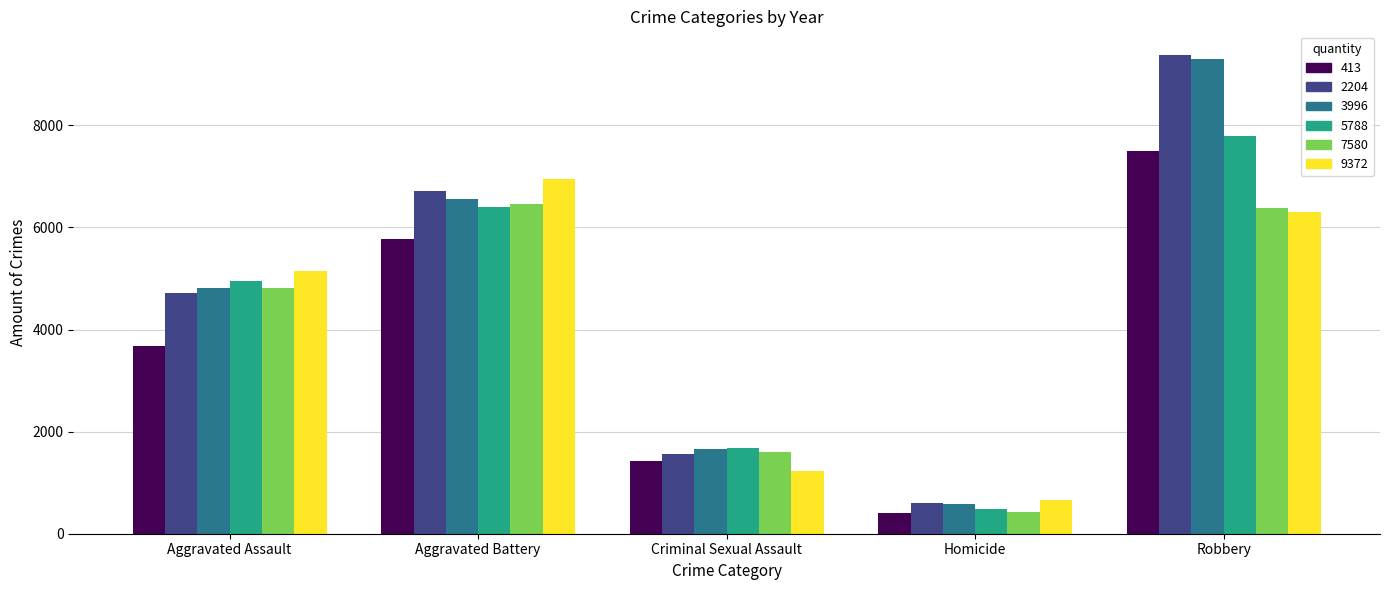

At which category is the sum across all series the highest?

Robbery